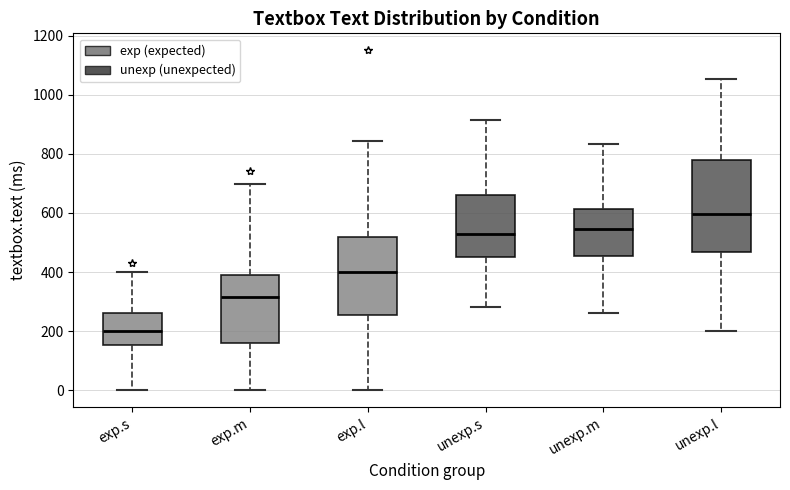

Which box's median line is the lowest?

exp.s